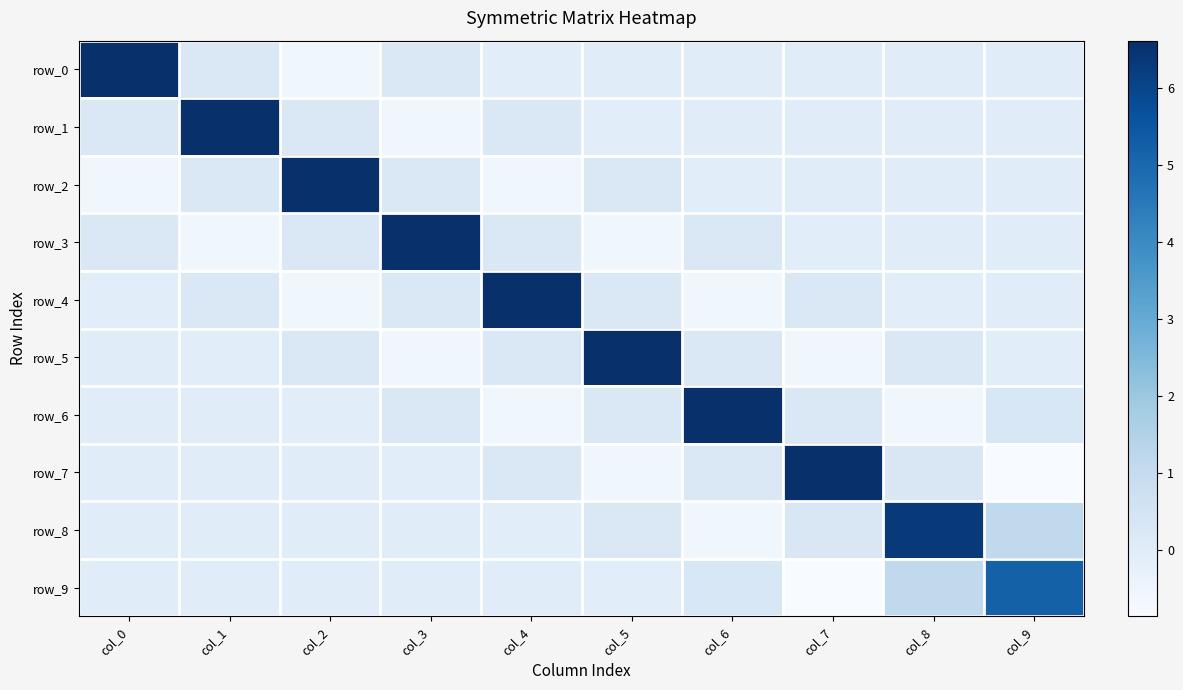

Which series has the widest spread of values?

row_7